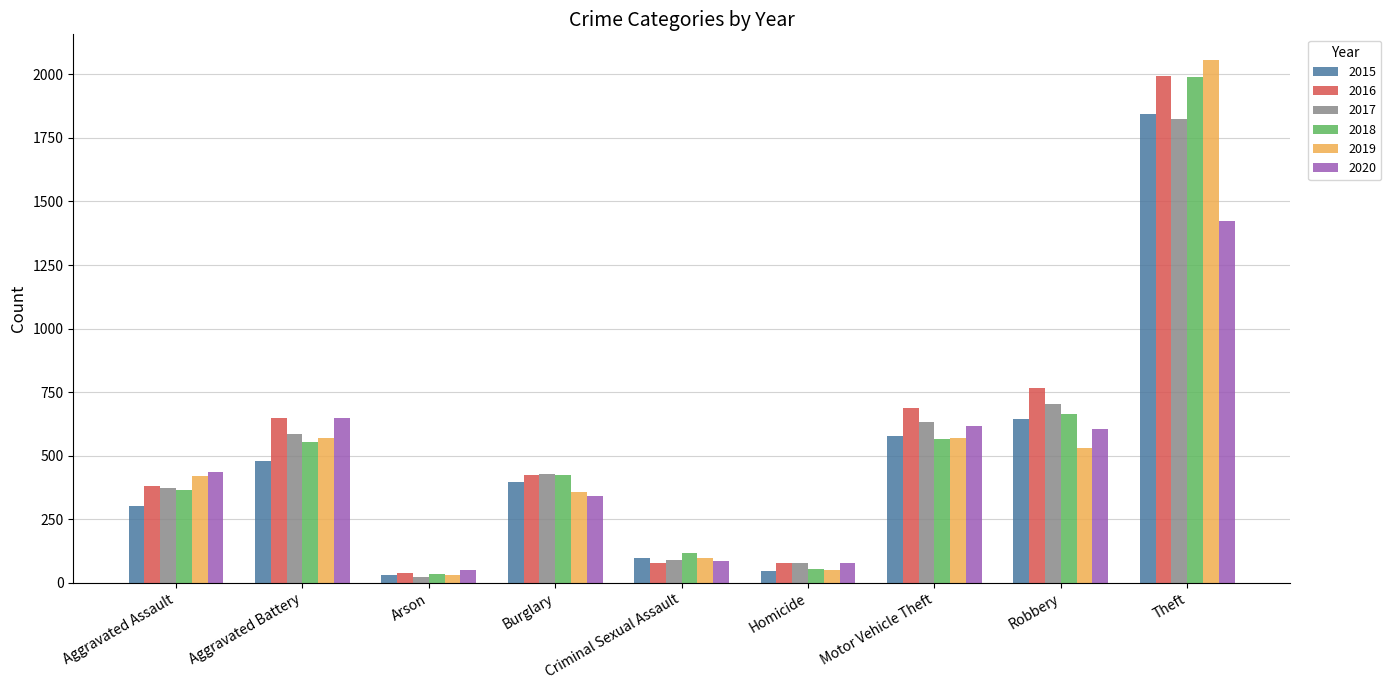

At which category is the sum across all series the highest?

Theft